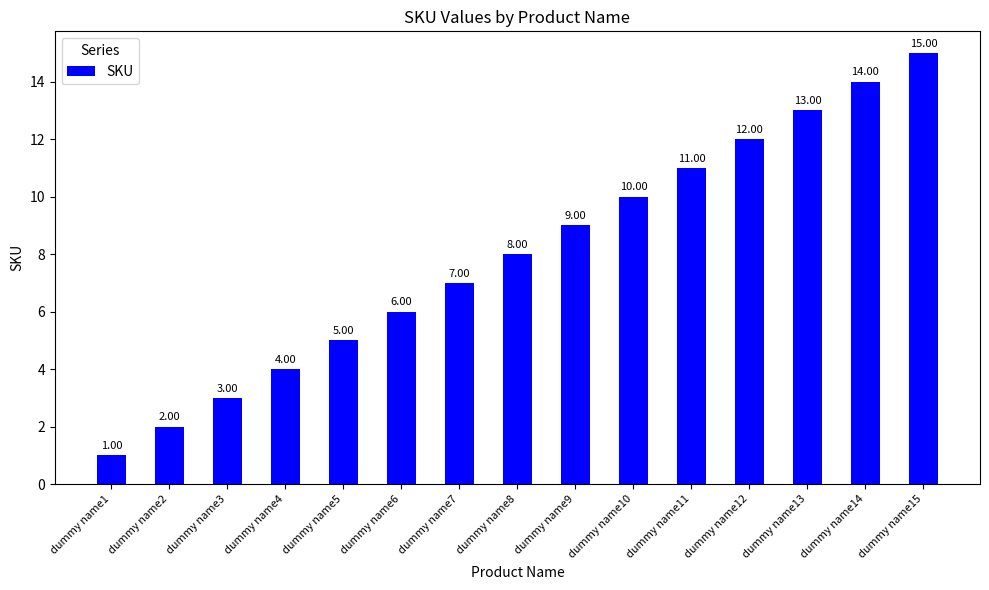

Is it true that the value at dummy name12 is 12?

True